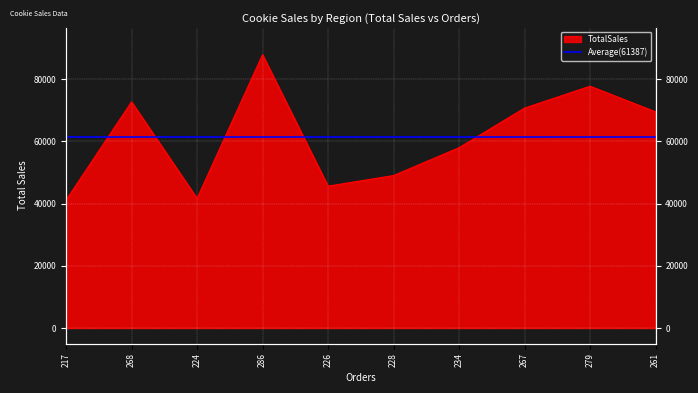

Rank the categories by value from highest to lowest.

286, 279, 268, 267, 261, 234, 228, 226, 224, 217